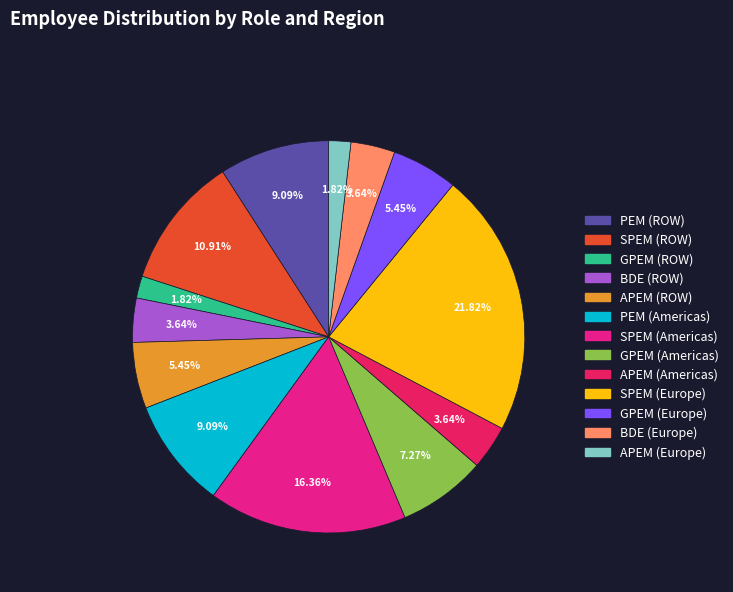

How many slices are in this pie chart?

13